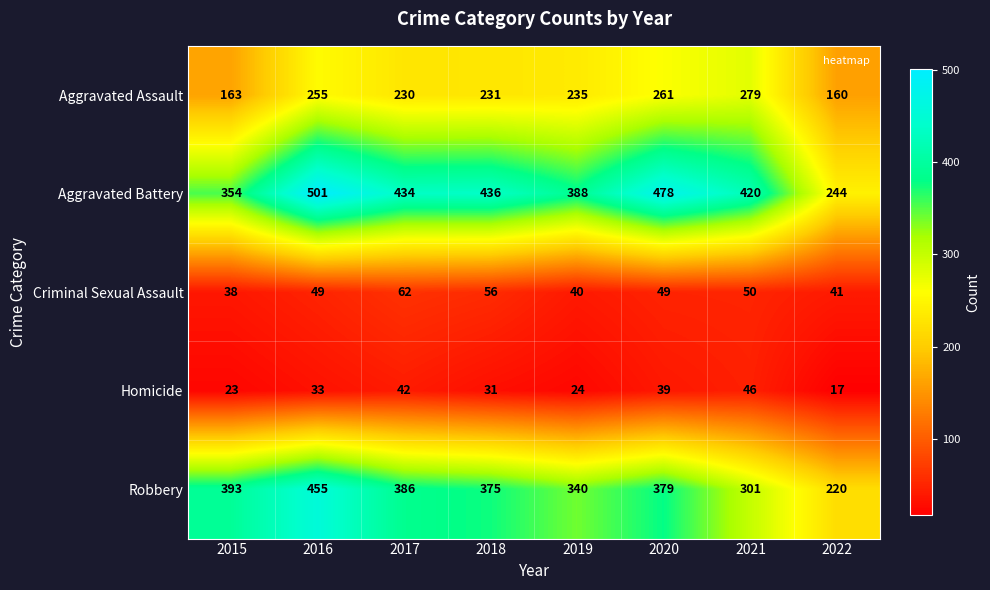

How many series are shown in this chart?

5